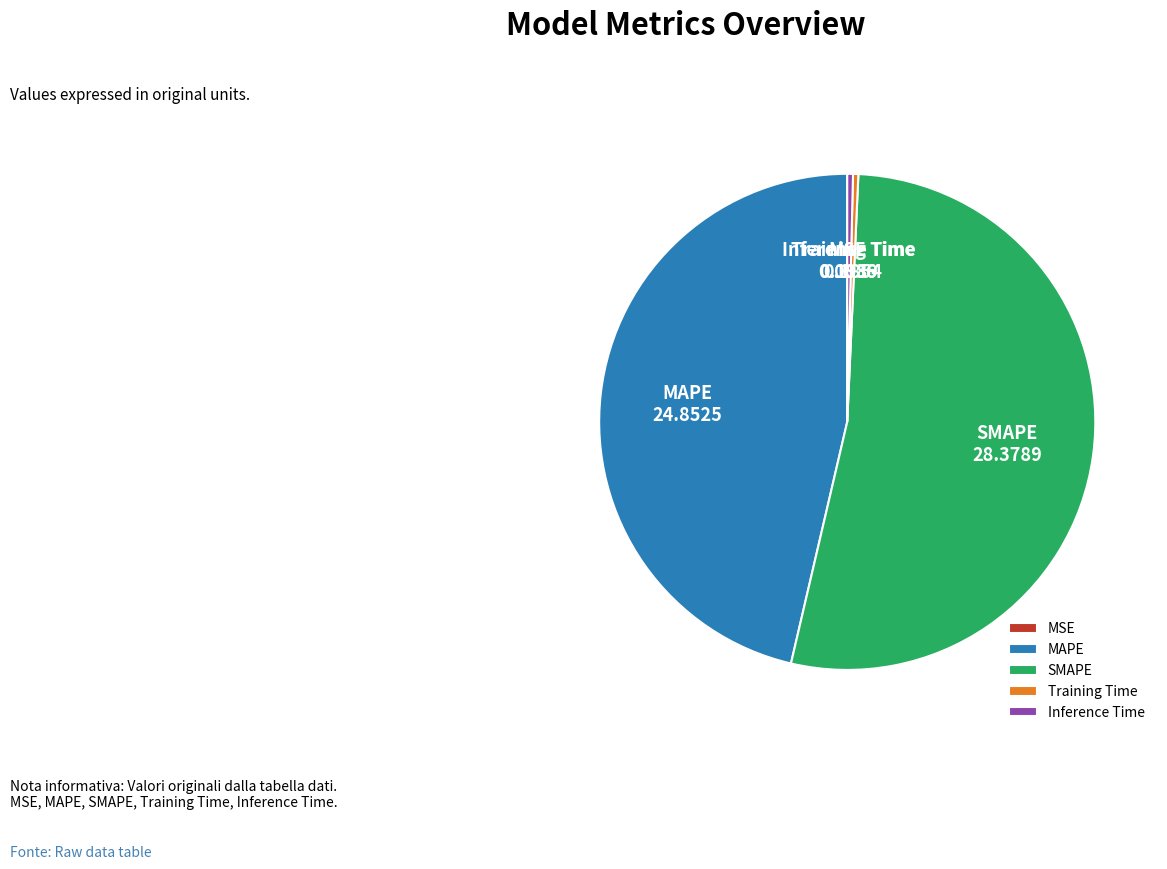

Is it true that MAPE is 40% of the pie?

False